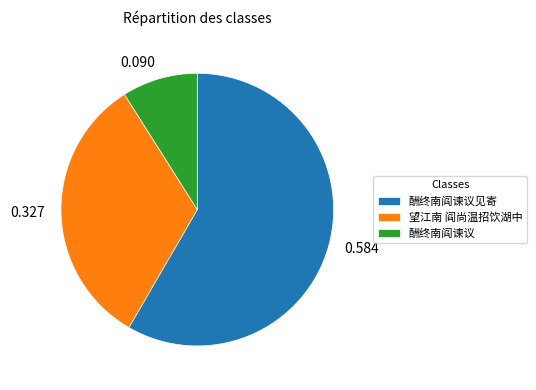

Which has a higher value, 望江南 阎尚温招饮湖中 or 酬终南阎谏议?

望江南 阎尚温招饮湖中